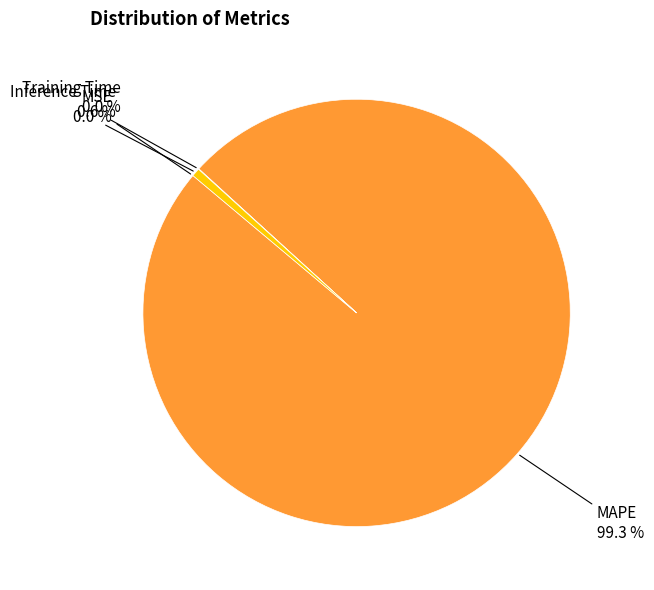

Count the number of slices in the pie.

5